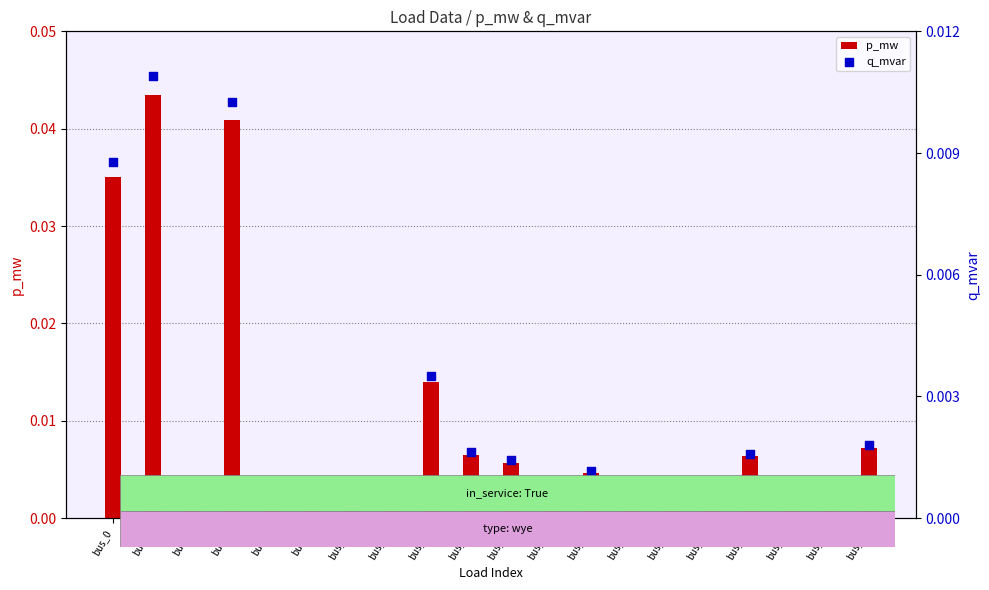

At which category is the sum across all series the highest?

bus_3